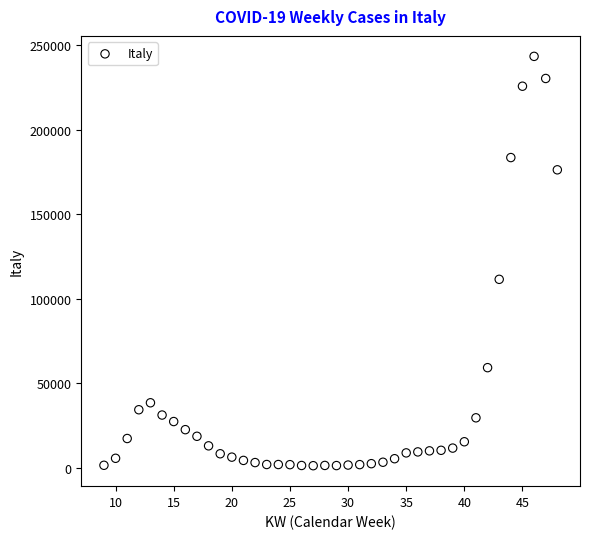

What Y value in the scatter plot is closest to 122363?

111537